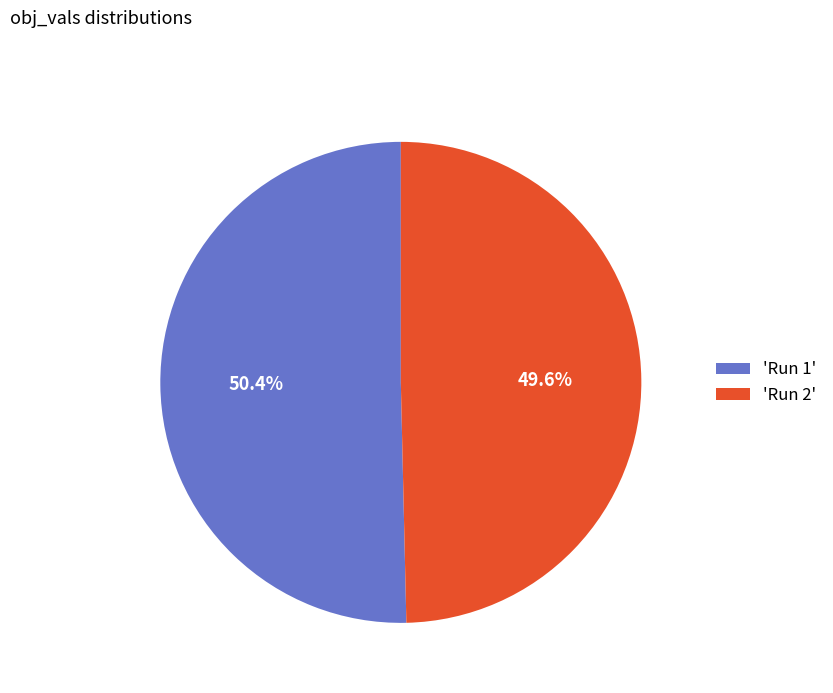

Which has a higher value, 'Run 2' or 'Run 1'?

'Run 1'